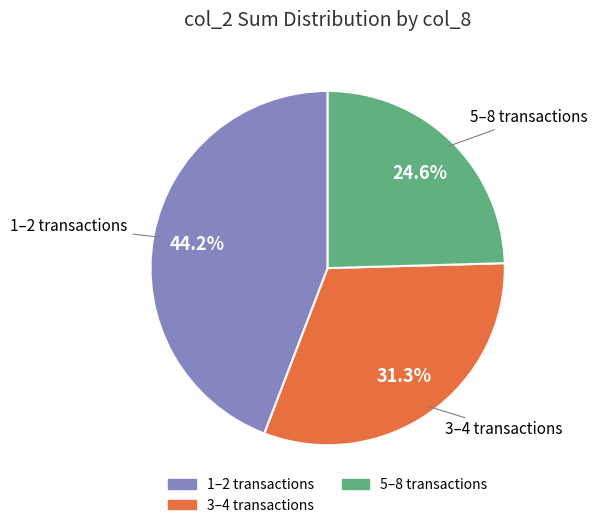

Count the number of slices in the pie.

3